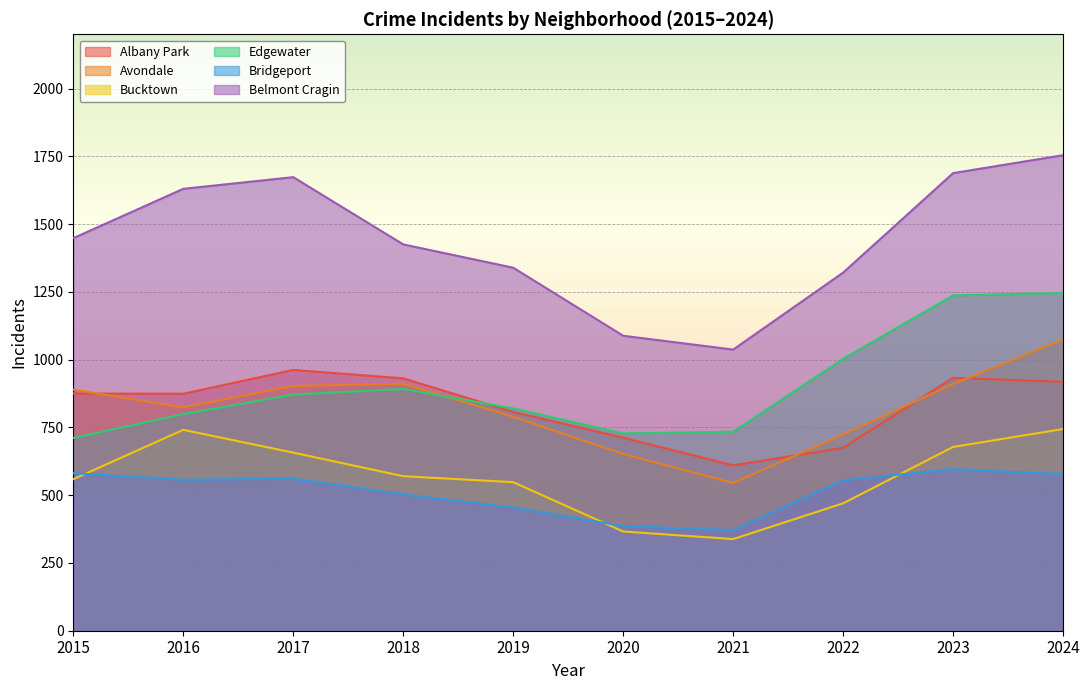

Does the chart display data point markers on the line(s)?

No